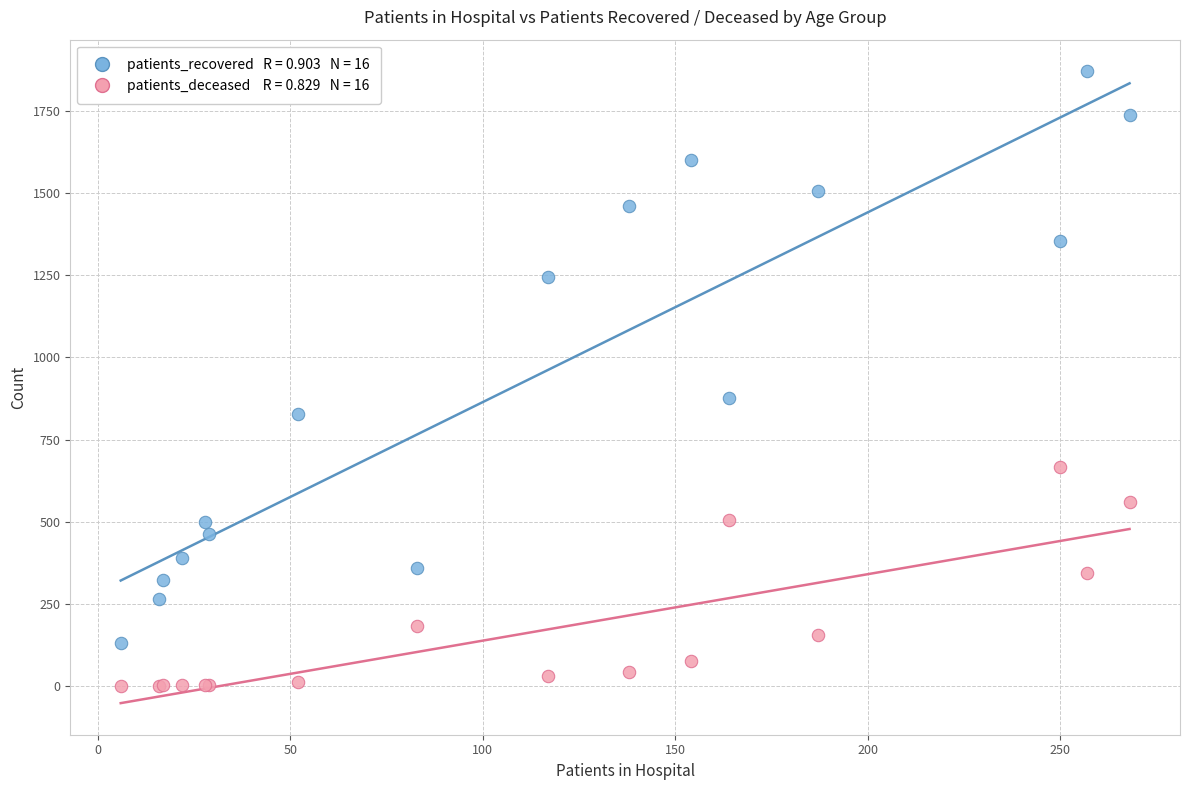

Across all series, what Y value is closest to 935?

875